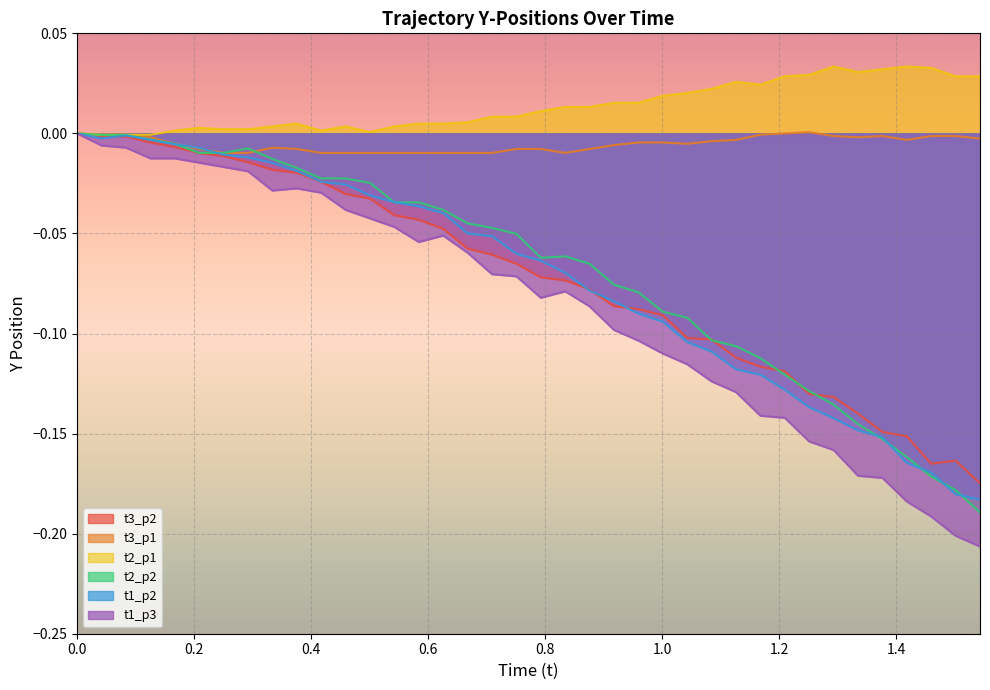

Where is the first local maximum for t3_p2?

1.5015